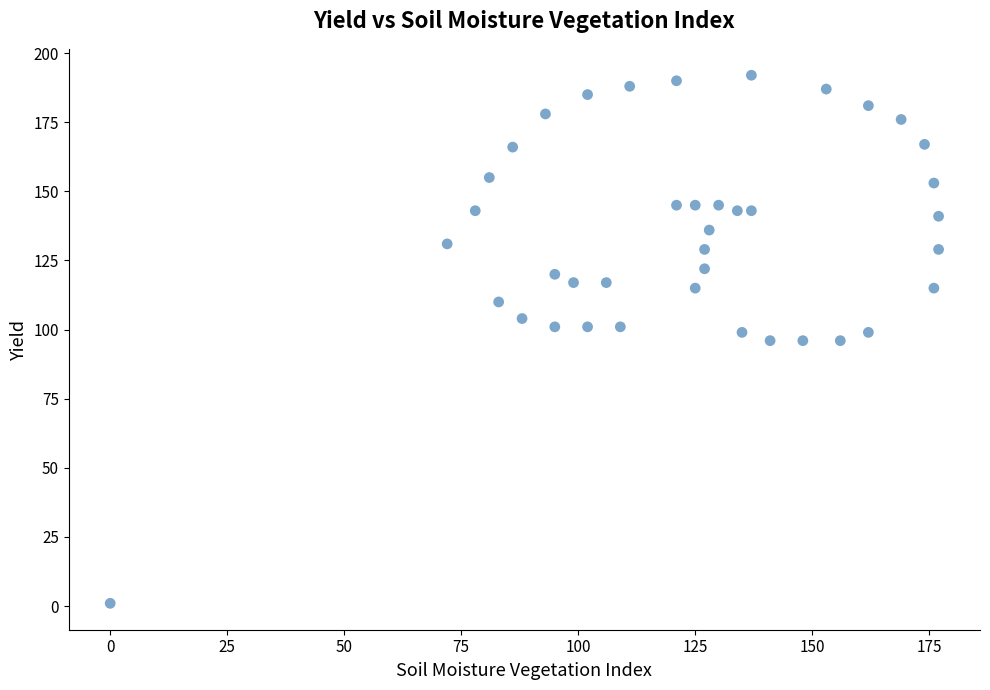

What is the range of Y values (max minus min)?

191